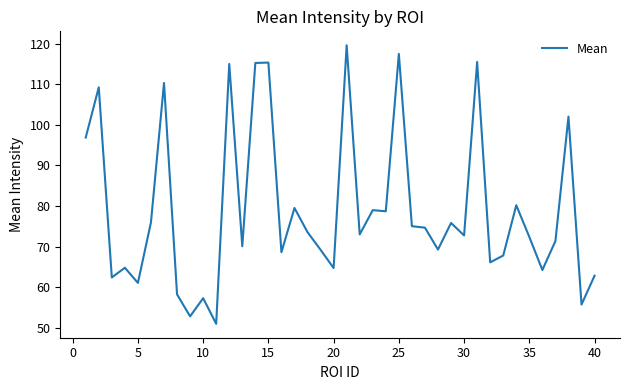

What is the maximum value shown in the chart?

119.6